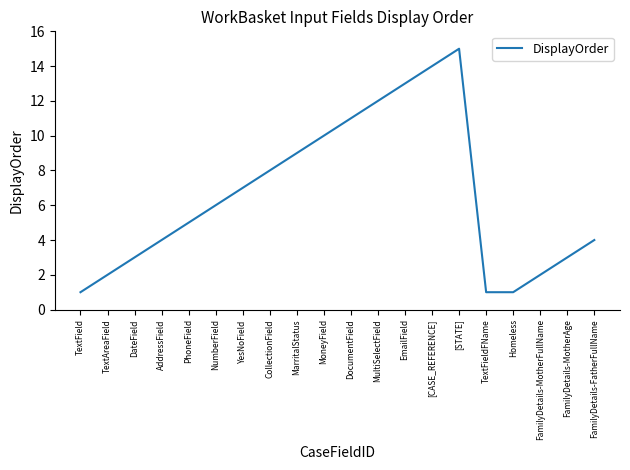

True or false: the data shows 15 at MoneyField.

False